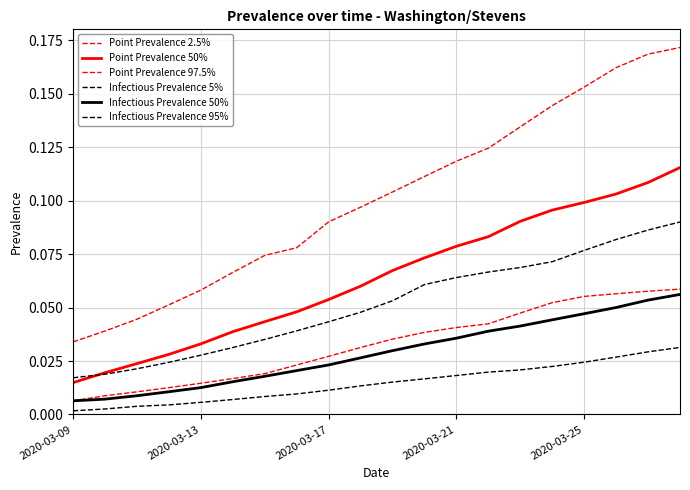

How many lines are shown in the chart?

6